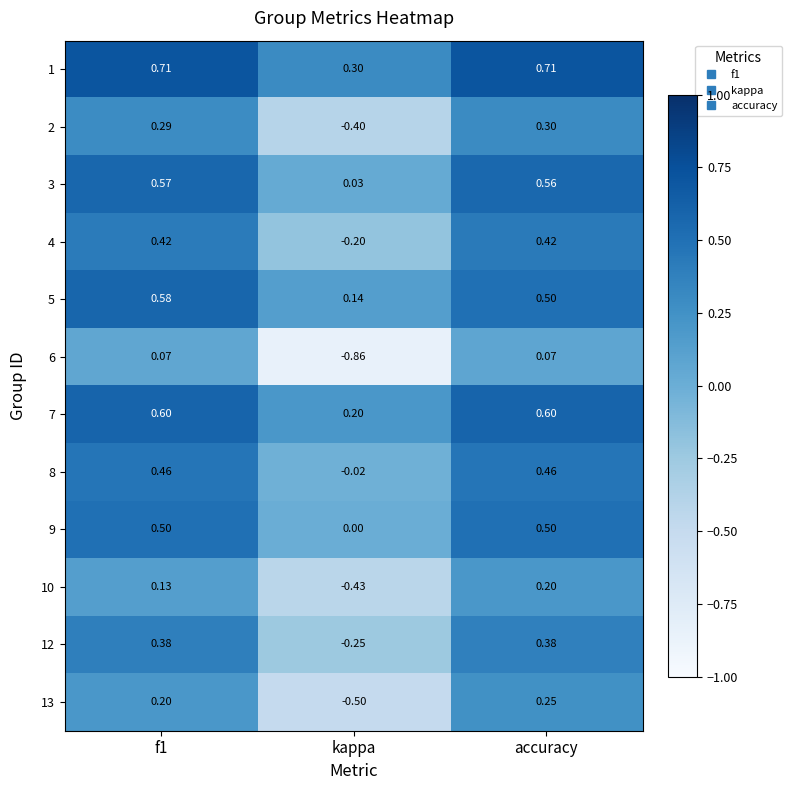

How many values in 2 are above zero?

2